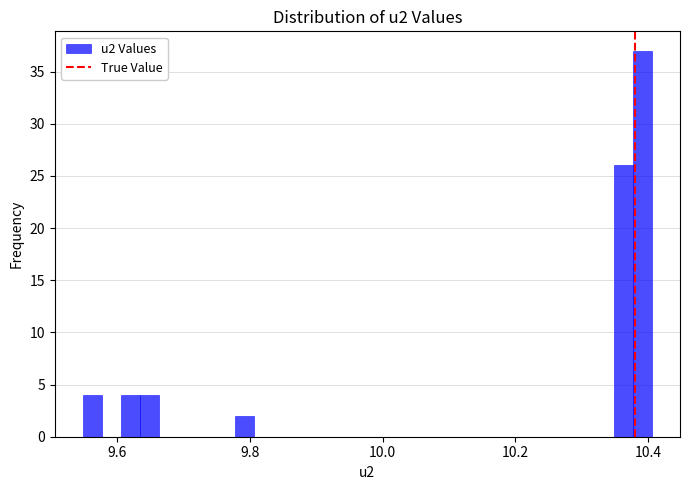

Read against the x-axis, roughly where is the centre of the tallest bar?

10.40